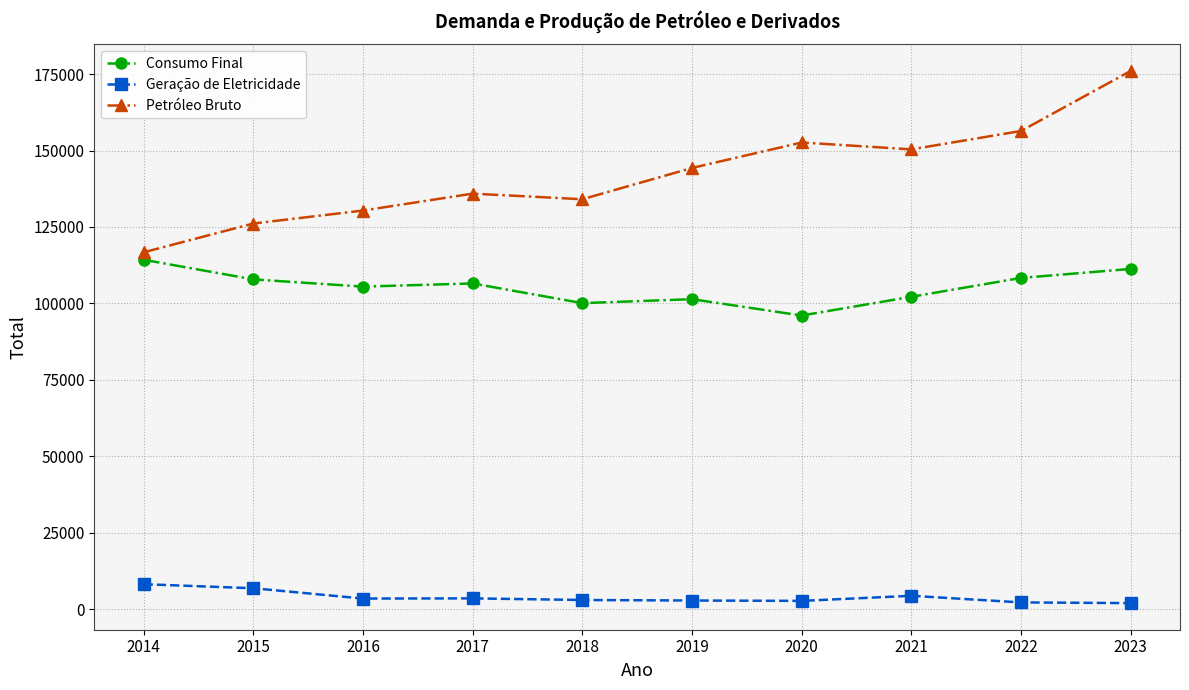

What is the spread (max minus min) of values at 2022?

154231